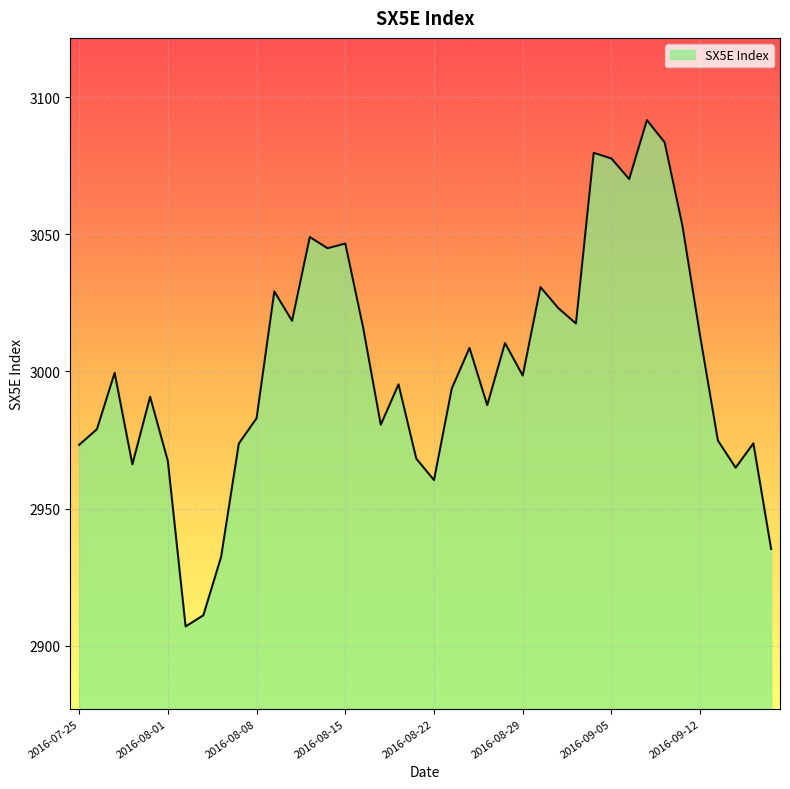

What is the maximum value shown in the chart?

3091.7